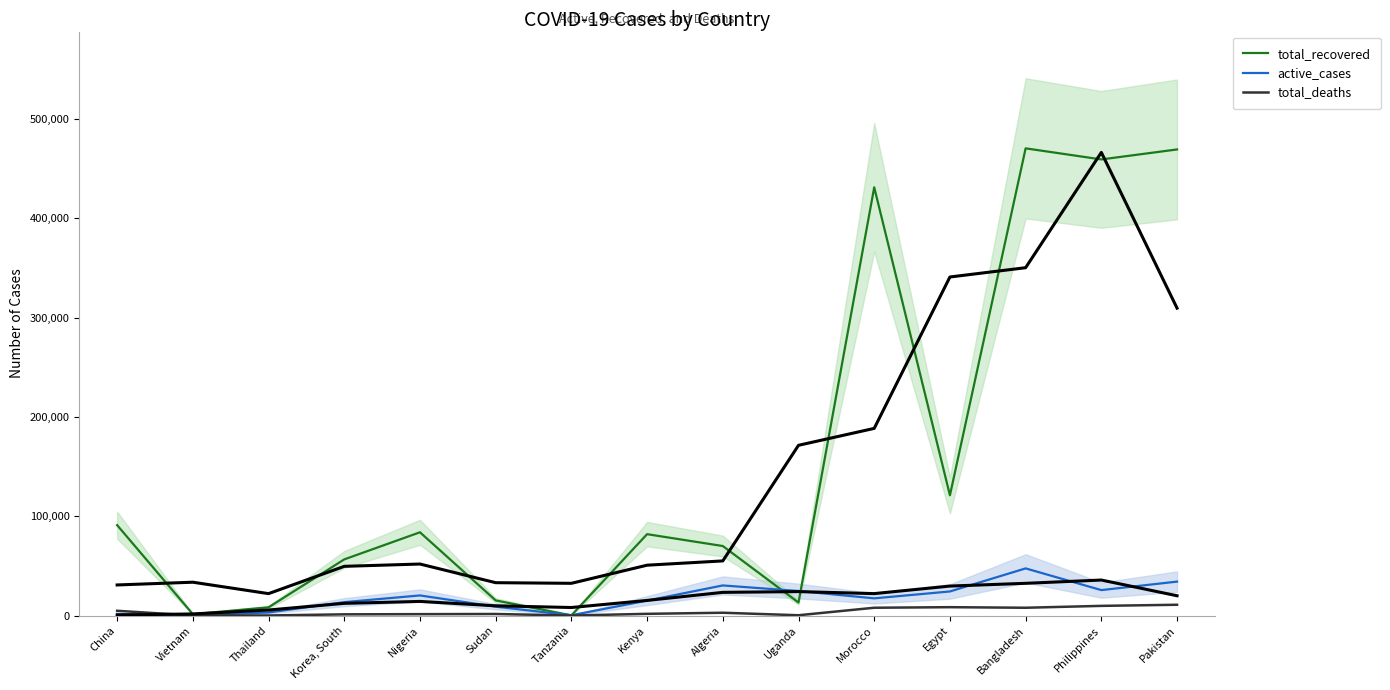

The total_recovered series shows 121072 at Egypt. True or false?

True